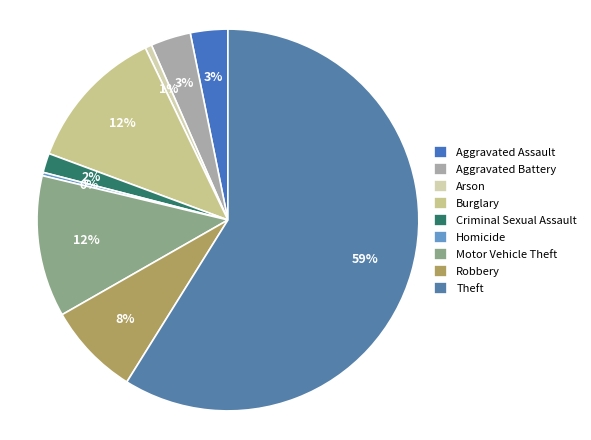

Do Homicide and Arson together represent more than half of the pie?

No